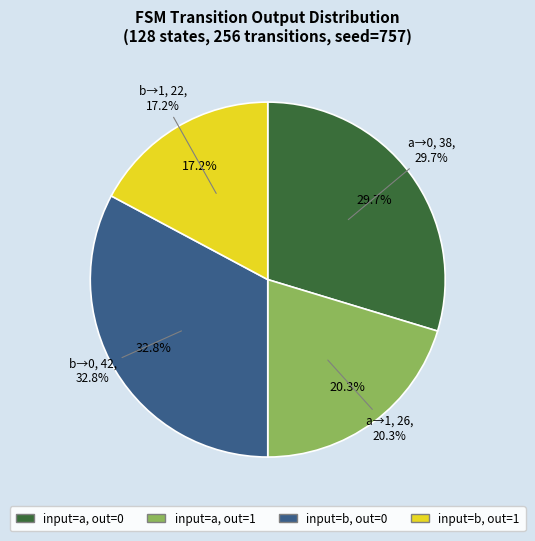

True or false: input_b_output_1 accounts for 17% of the total.

True